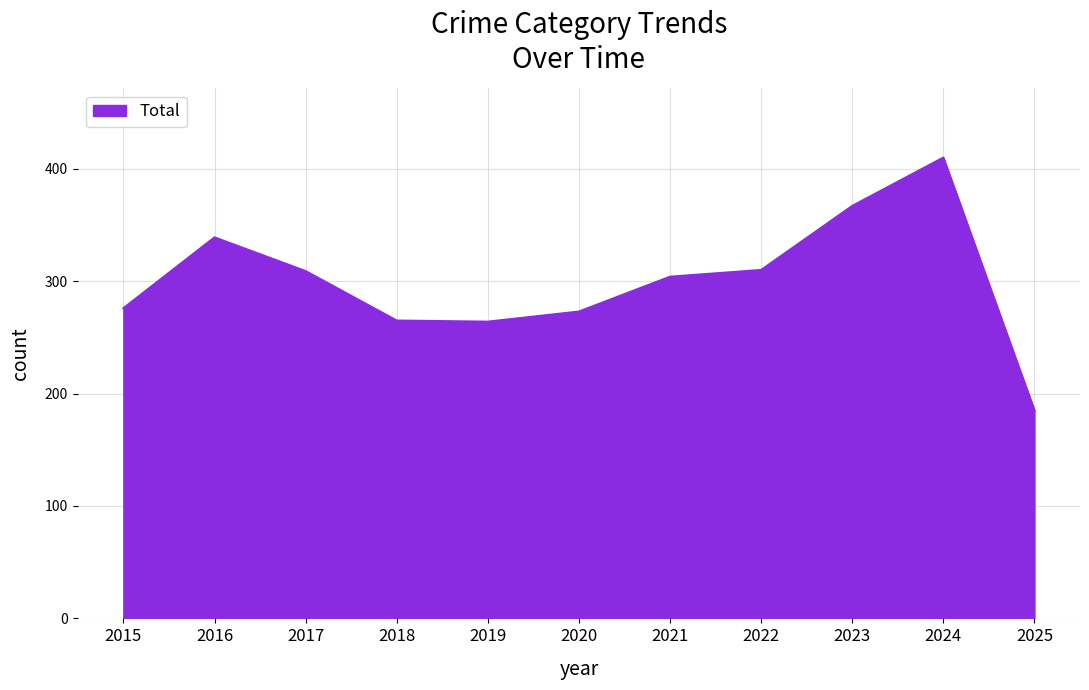

What is the difference between the maximum and minimum values?

225